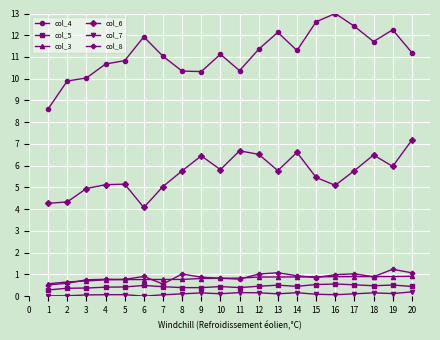

Which series has the largest range (max minus min)?

col_4